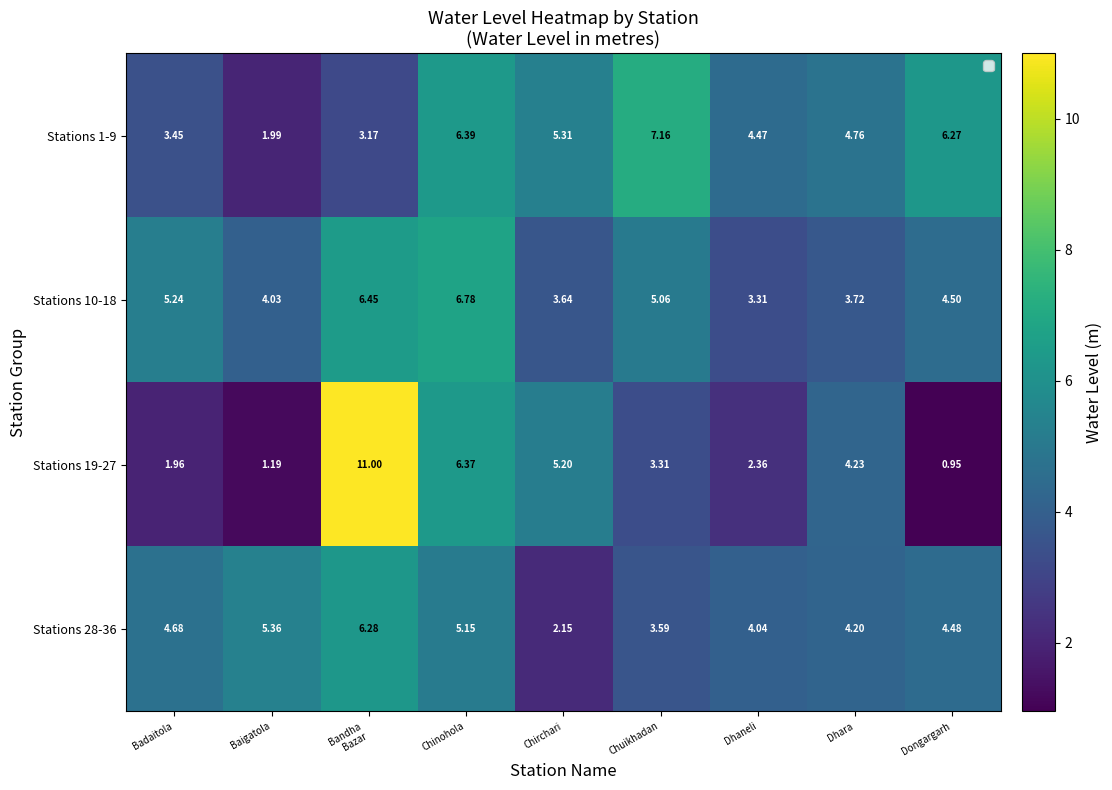

At how many categories does at least one series exceed 10?

1